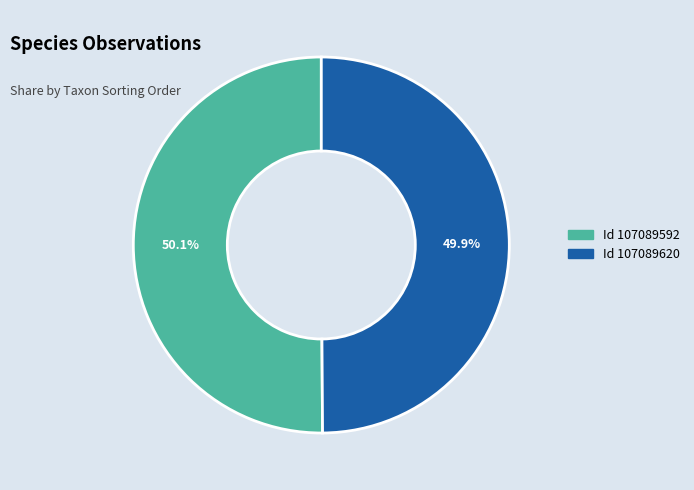

Does any single category account for the majority?

Yes